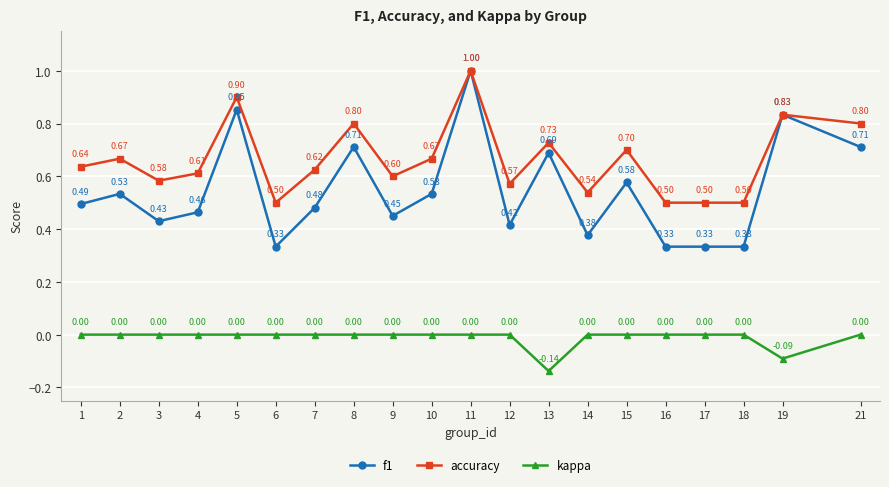

What is the average value of the accuracy series?

0.7